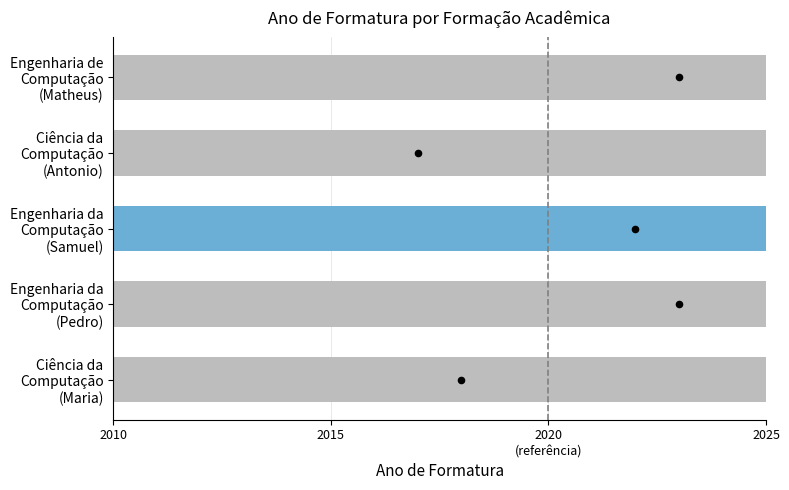

What is the ratio of the value at Ciência da Computação (Antonio) to the value at Engenharia da Computação (Samuel)?

1.0